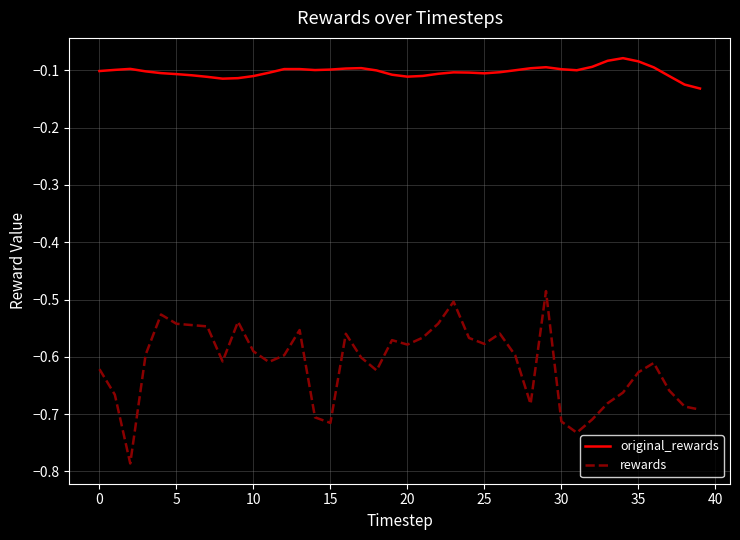

What is the difference between the maximum and minimum values in the rewards series?

0.3